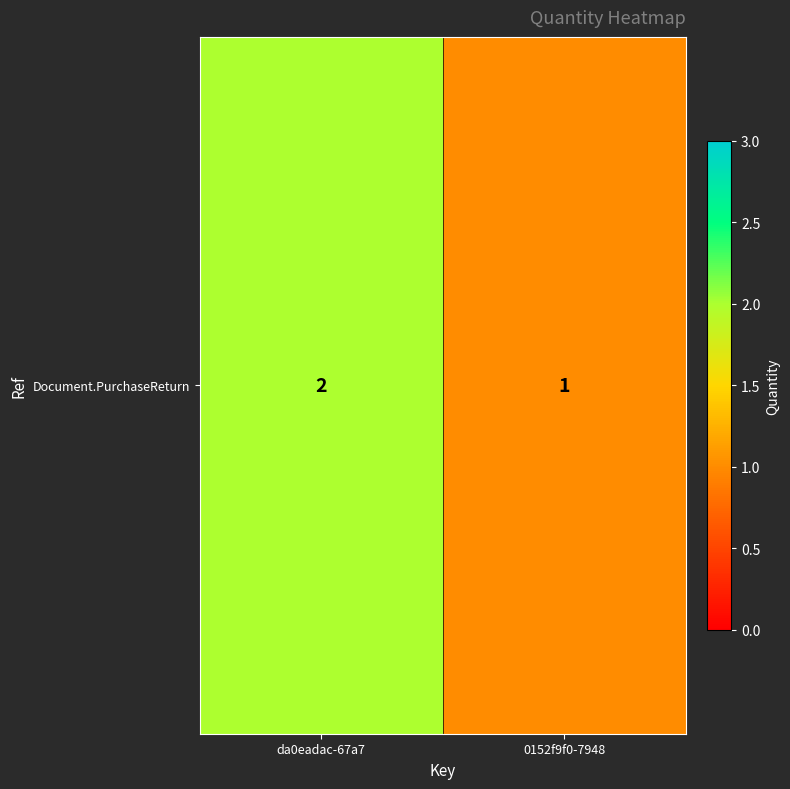

The chart shows a value of 0 at 0152f9f0-7948. True or false?

False